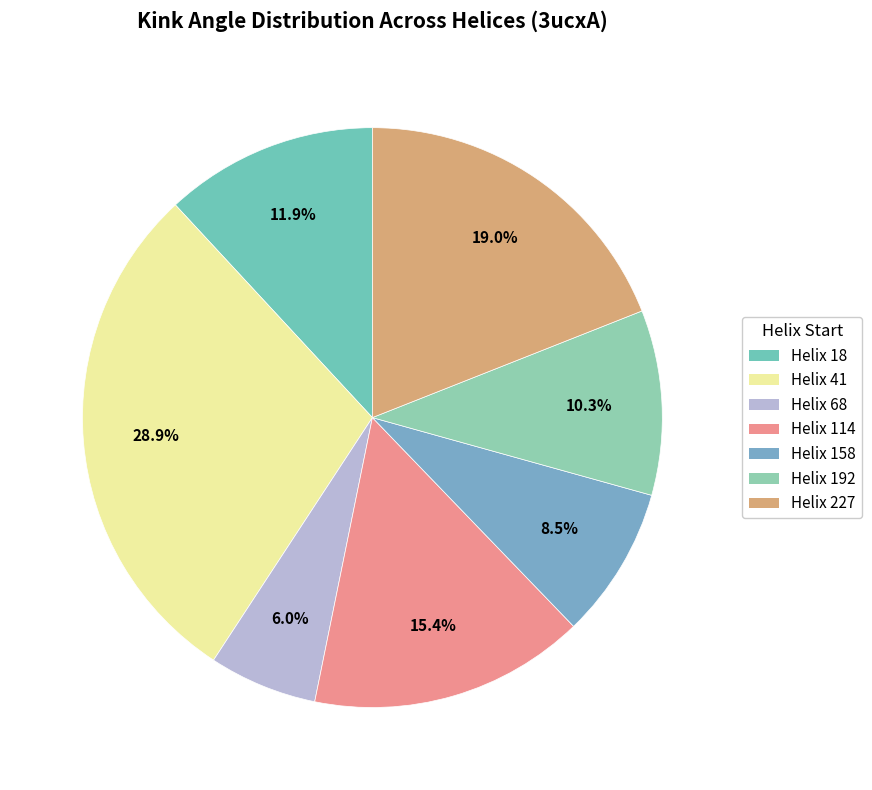

Approximately how many times larger is the value at Helix 68 compared to Helix 227?

0.3